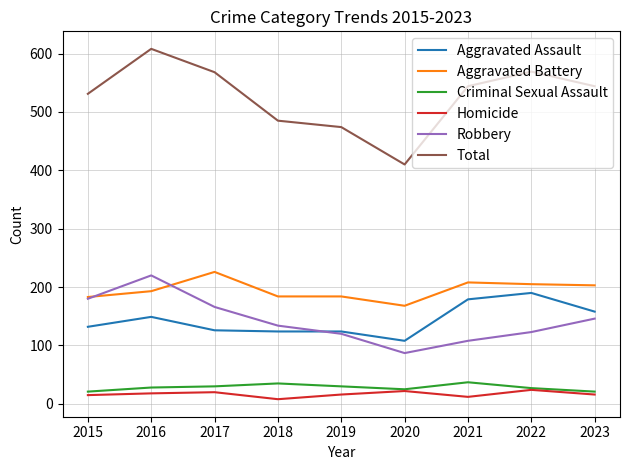

What is the greatest value displayed?

608